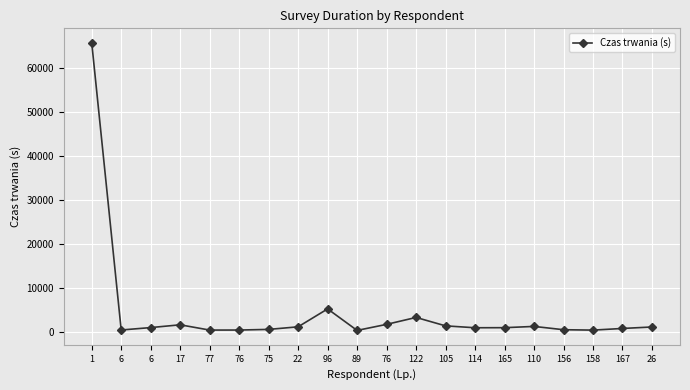

Reading left to right, what are all the values shown in this chart?

1=65871	6=349	6=902	17=1534	77=333	76=341	75=487	22=1075	96=5160	89=255	76=1636	122=3215	105=1293	114=862	165=880	110=1167	156=415	158=325	167=701	26=1039